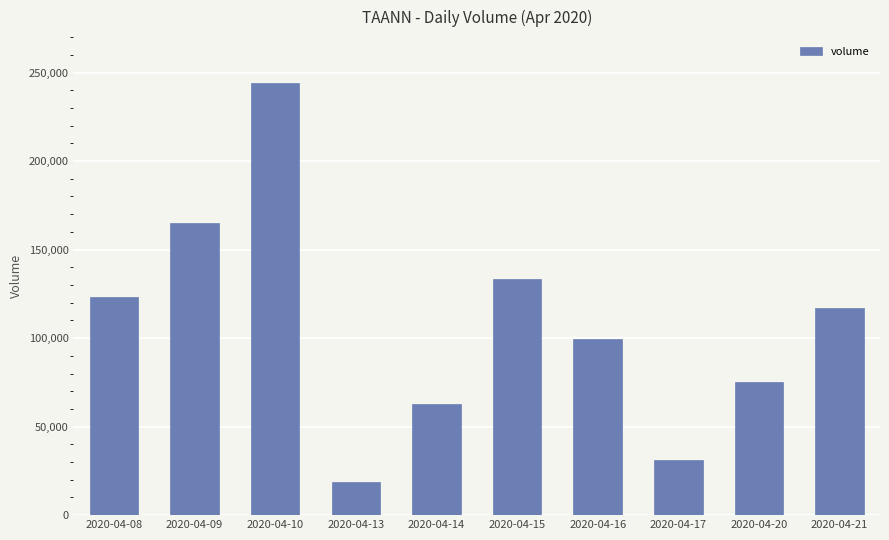

Reading left to right, what are all the values shown in this chart?

123100	165200	244100	18500	62800	133200	99600	31000	75000	116900